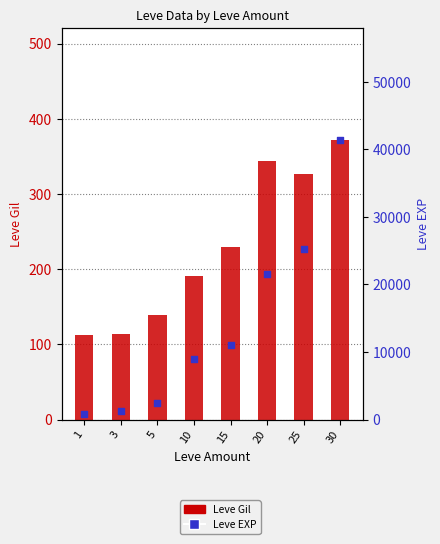

What are all the series names shown in the legend?

Leve Gil, Leve EXP